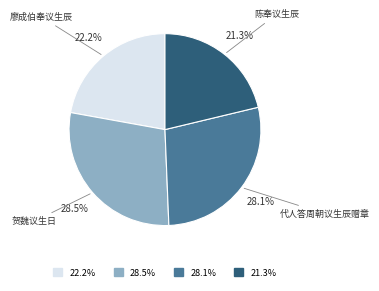

Count the number of slices in the pie.

4